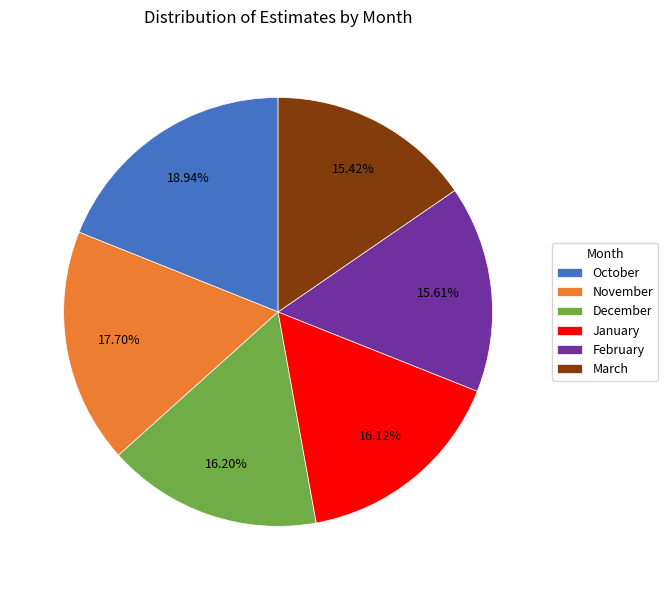

What is the ratio of the value at October to the value at December?

1.2